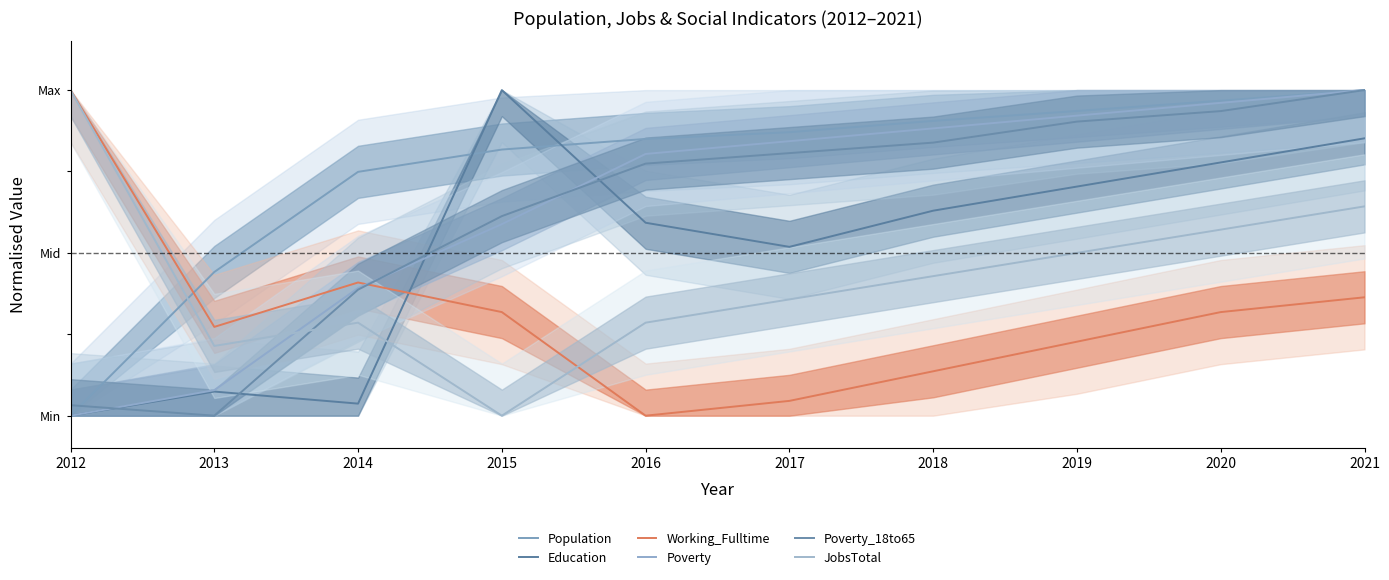

Where is the first local minimum for Poverty_18to65?

2013